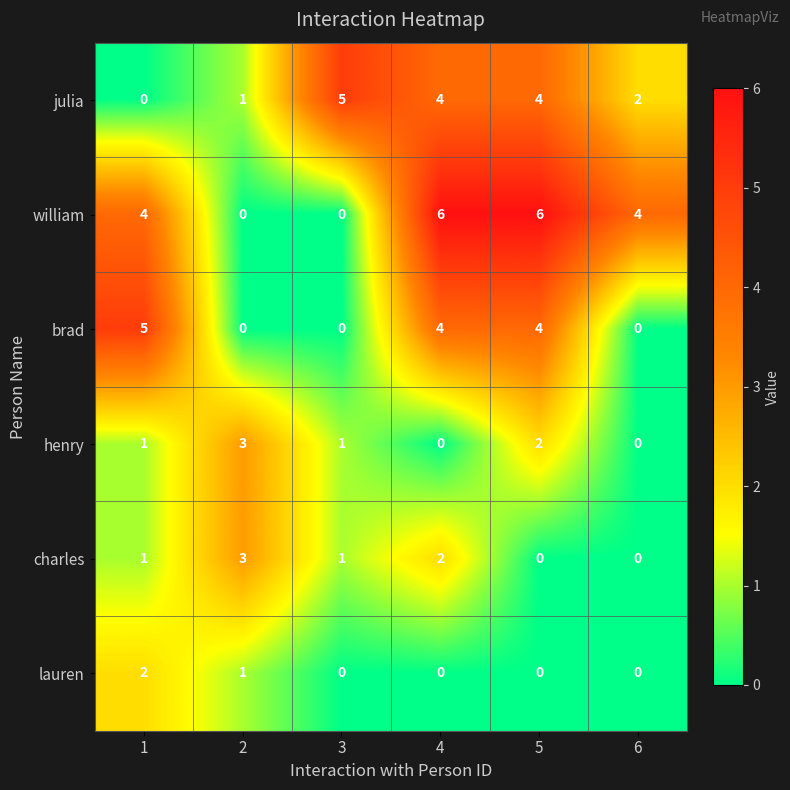

What is the sum of all lauren values?

3